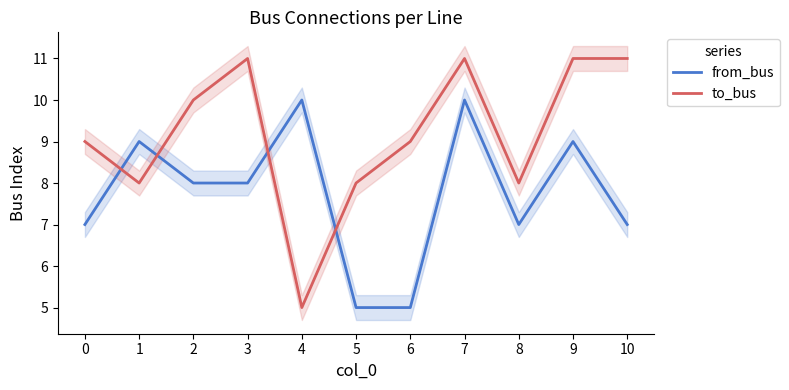

Which series has the largest range (max minus min)?

to_bus